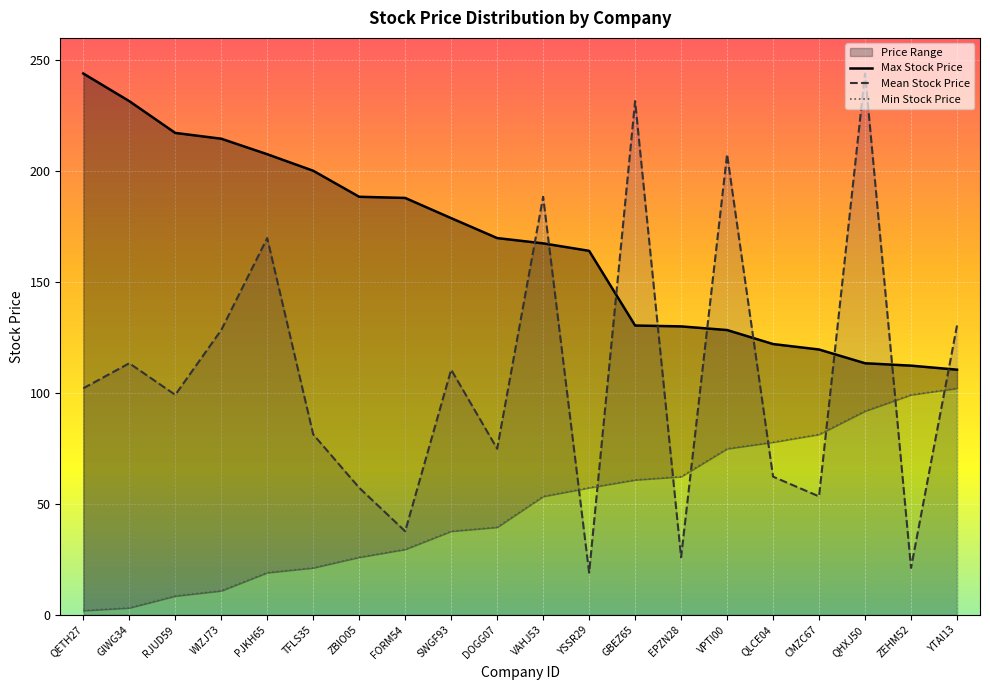

The Min Stock Price series shows 39.5 at DOGG07. True or false?

True